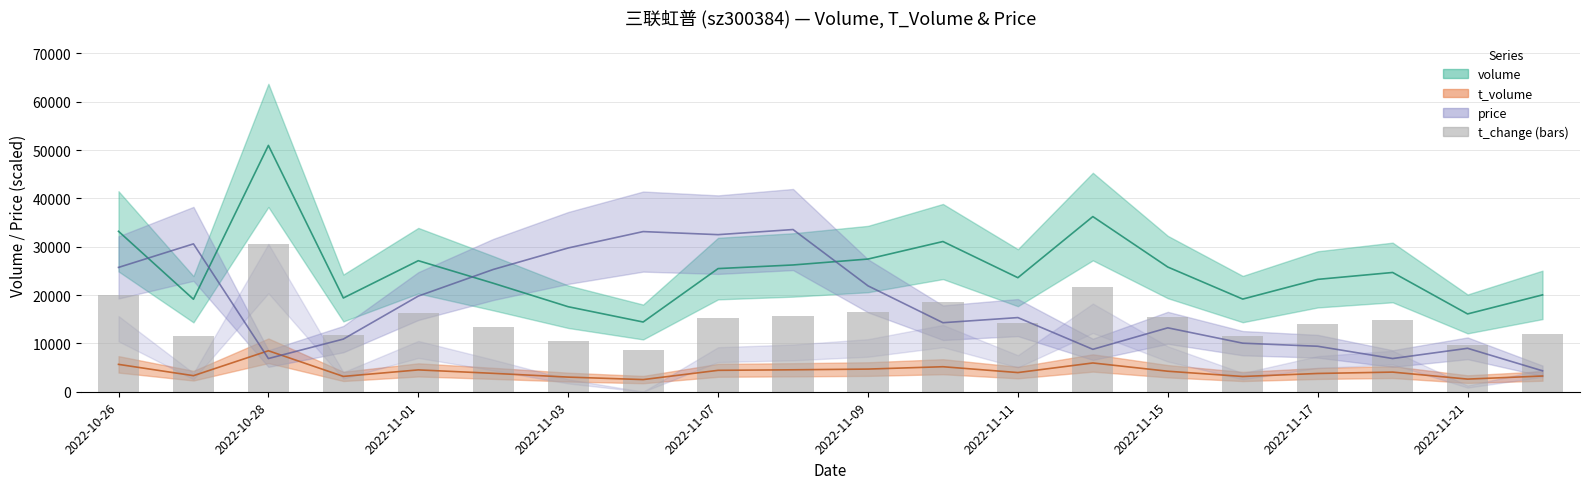

At how many categories does at least one series exceed 19666?

17